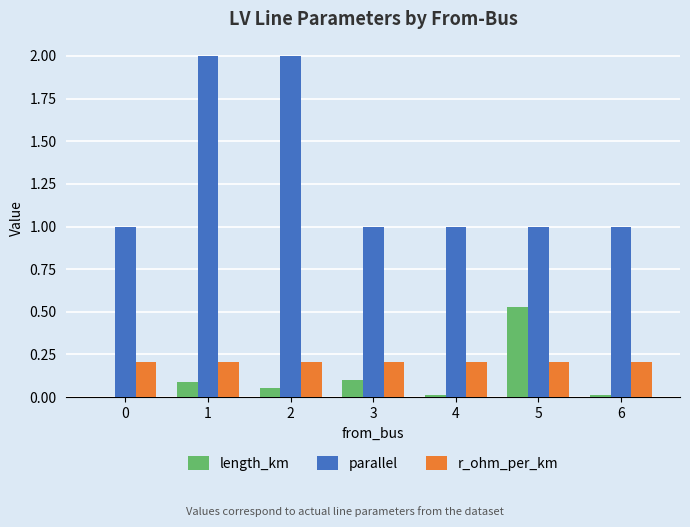

Count the number of data series in this chart.

3